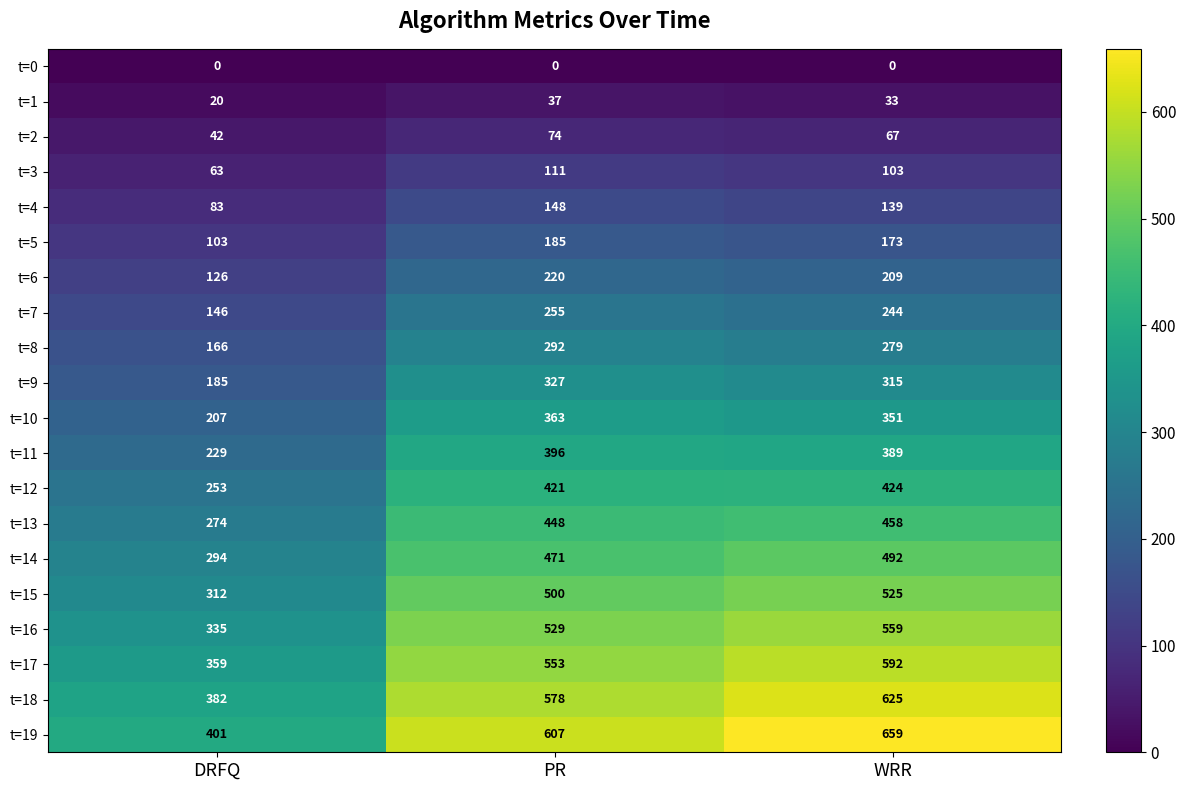

What is the difference between the maximum and second lowest values in the t=9 series?

12